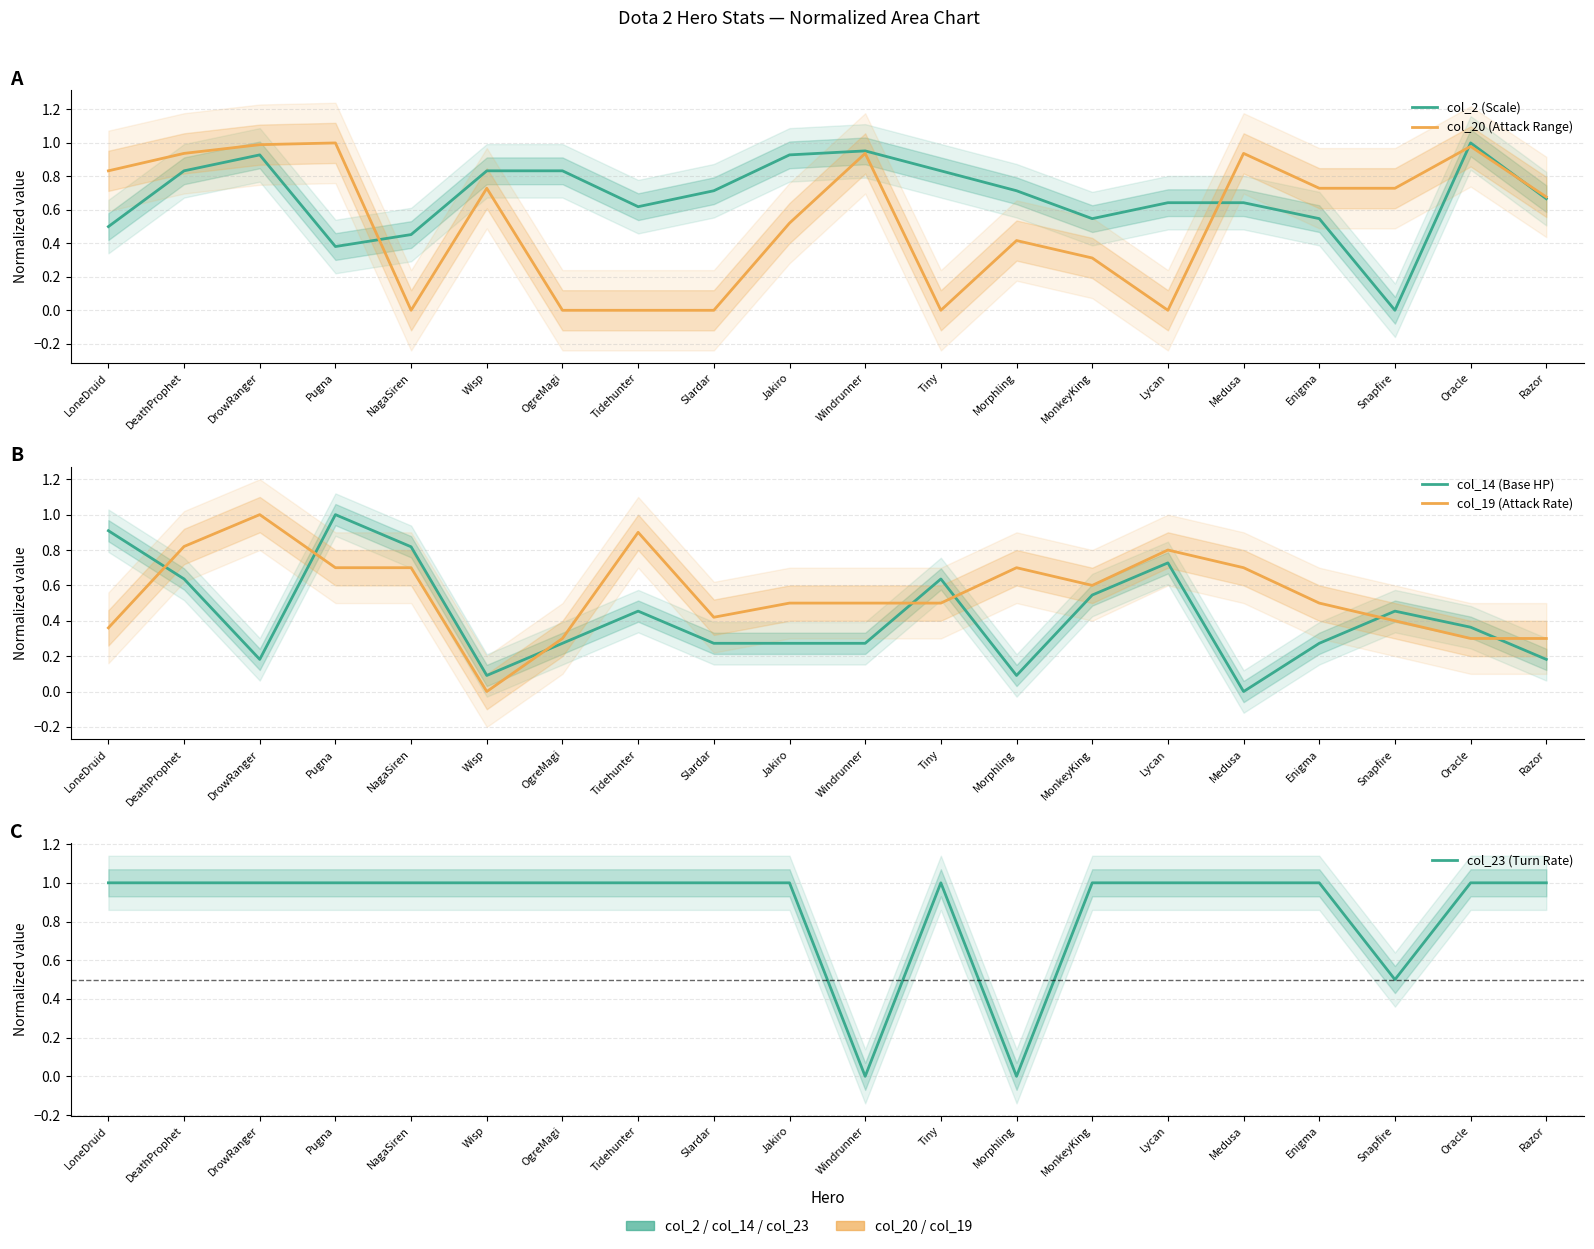

True or false: col_20 (Attack Range) has a value of 0.1 at Morphling.

False